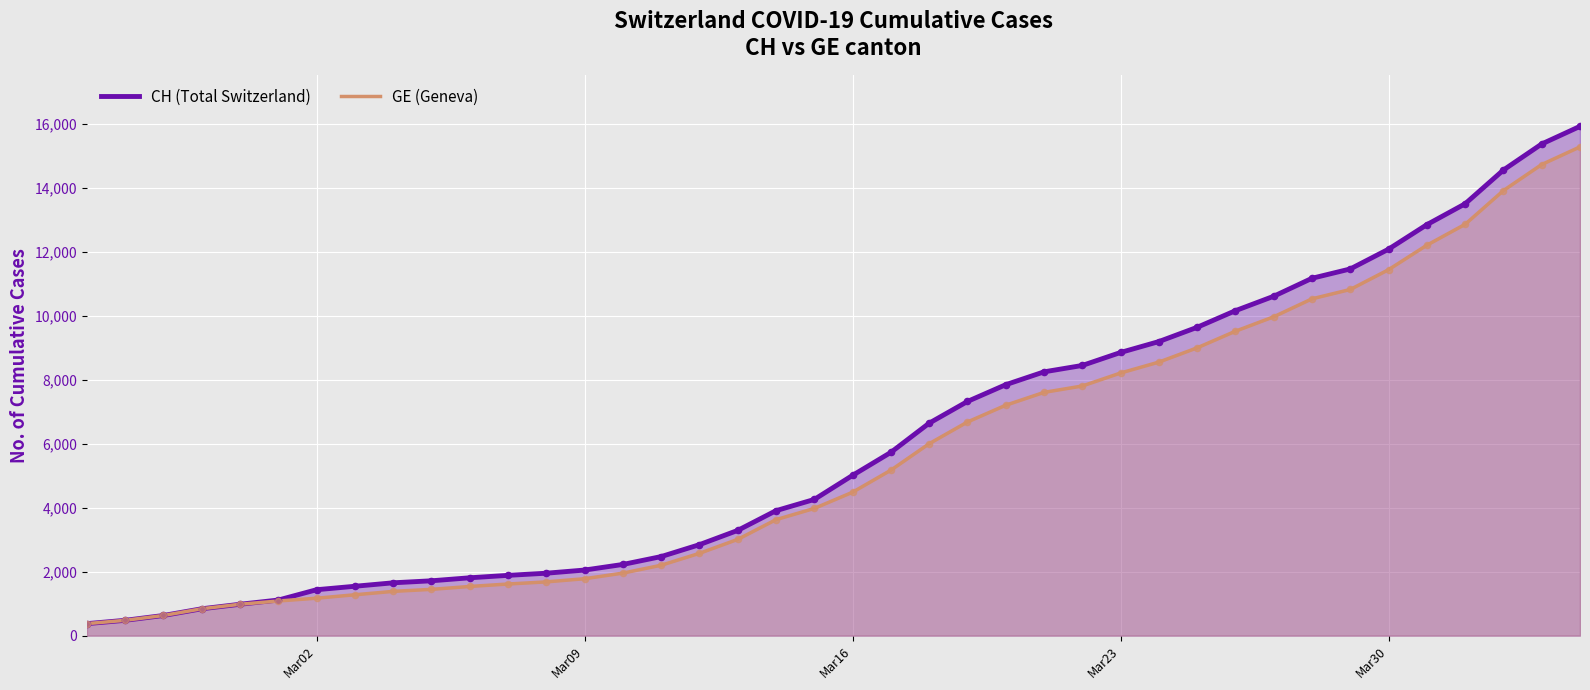

What is the highest value of the GE (Geneva) series?

15284